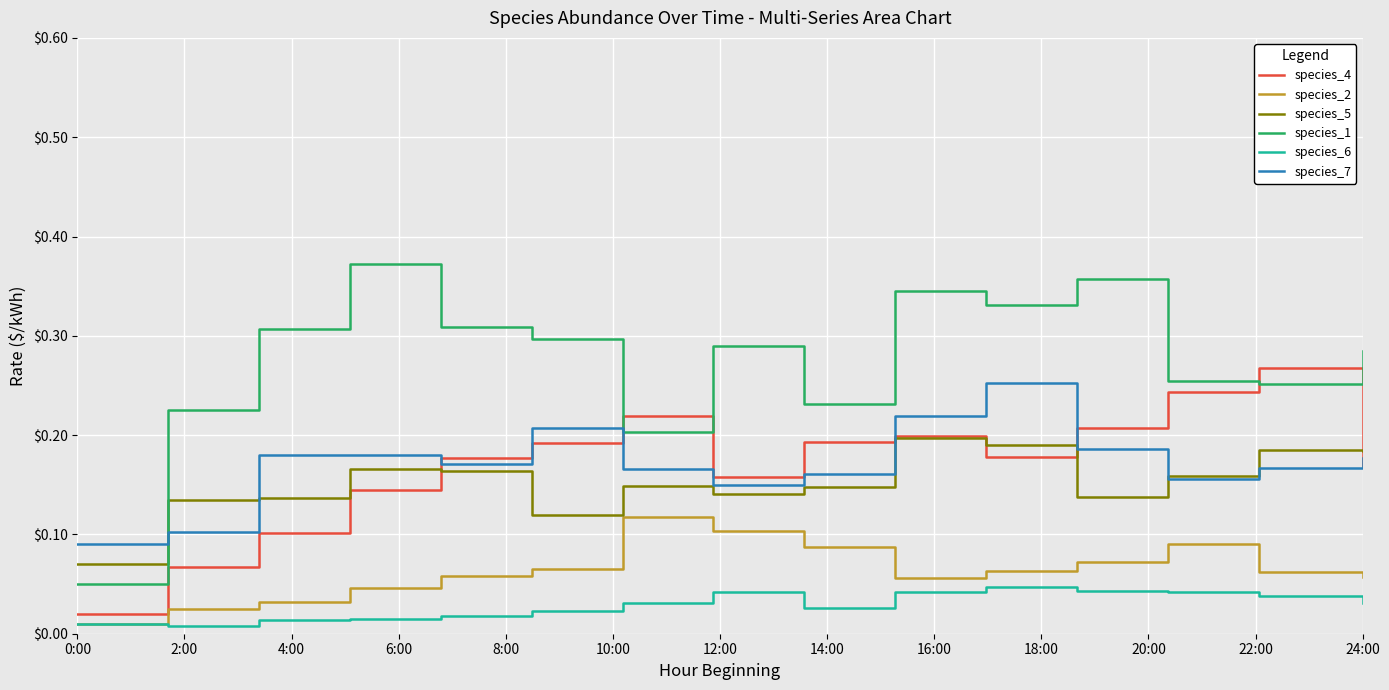

Which series has the widest spread of values?

species_1